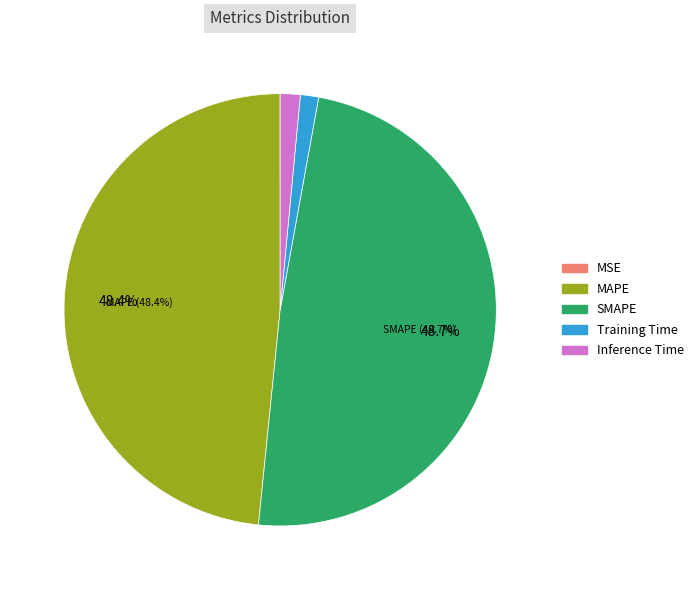

Does SMAPE account for over 50% of the chart?

No